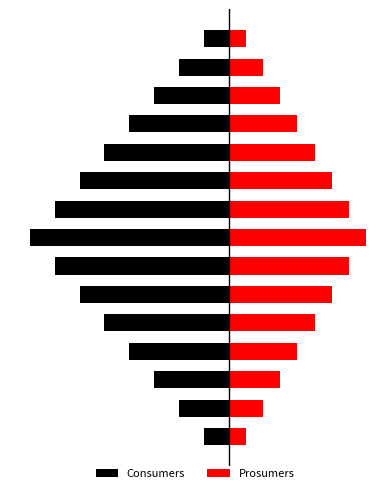

Which series has the widest spread of values?

Consumers